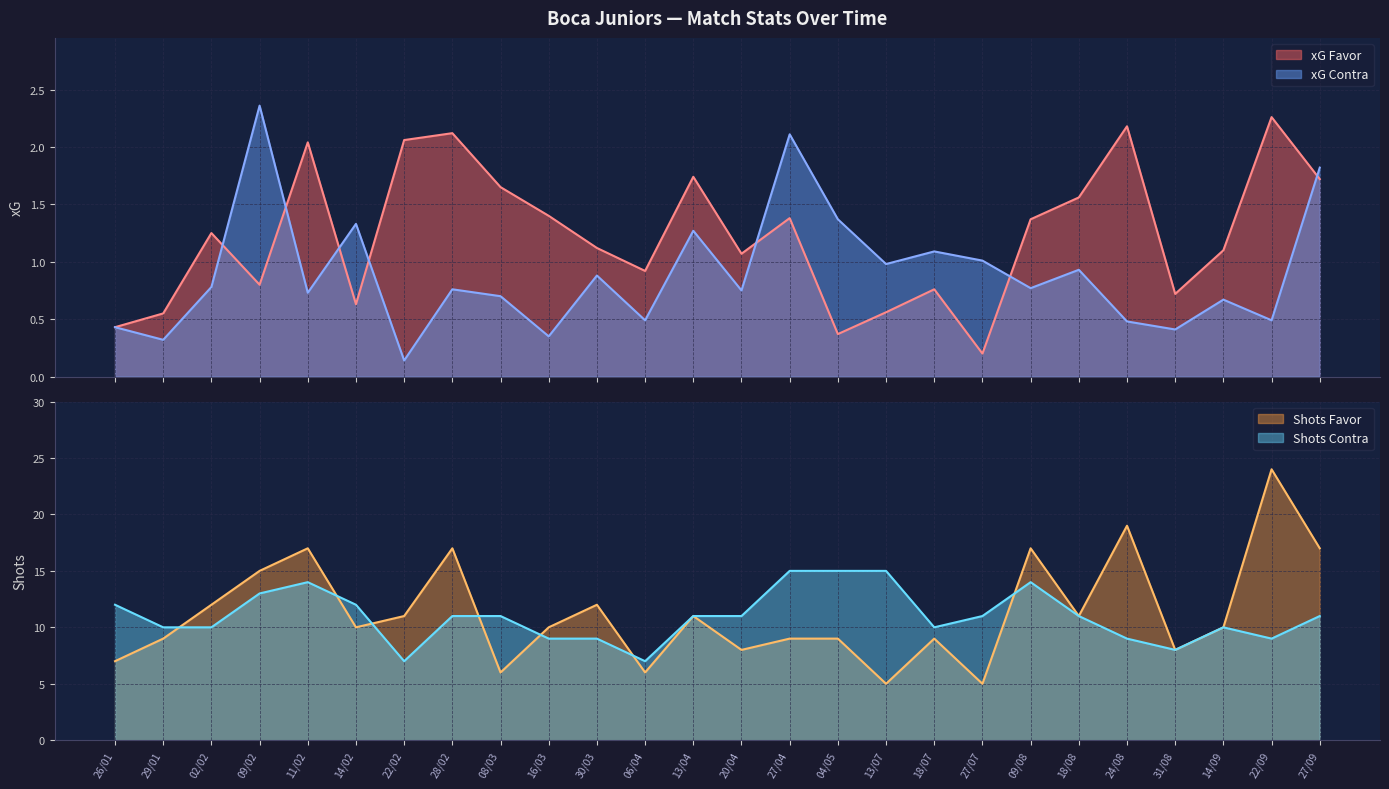

The value of xG Favor at 09/02 is 0.8. True or false?

True